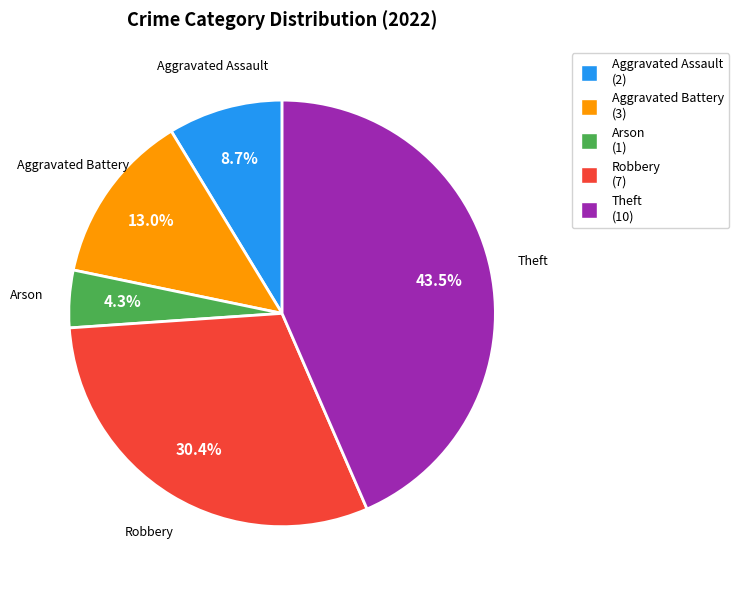

How many segments does this pie chart have?

5